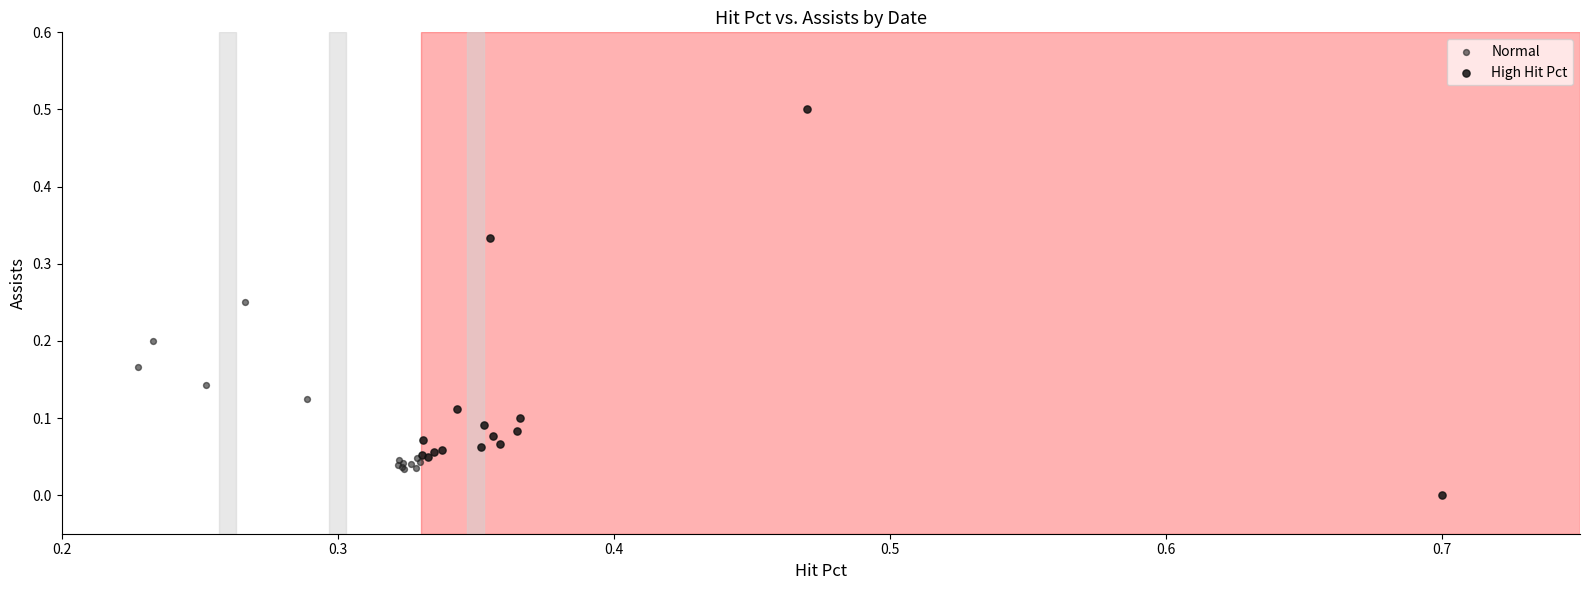

Which series reaches the minimum Y coordinate?

High Hit Pct